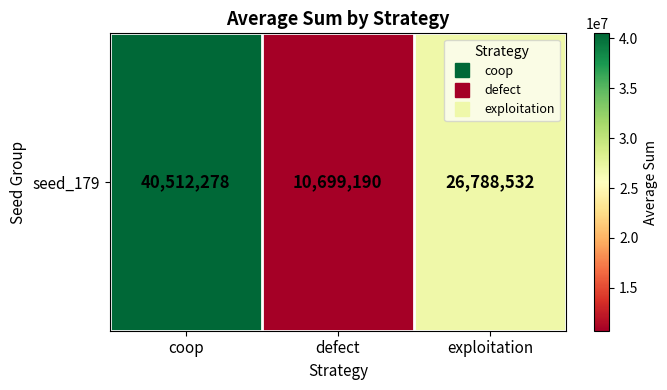

Count the values in the range 10699190 to 40512278.

3